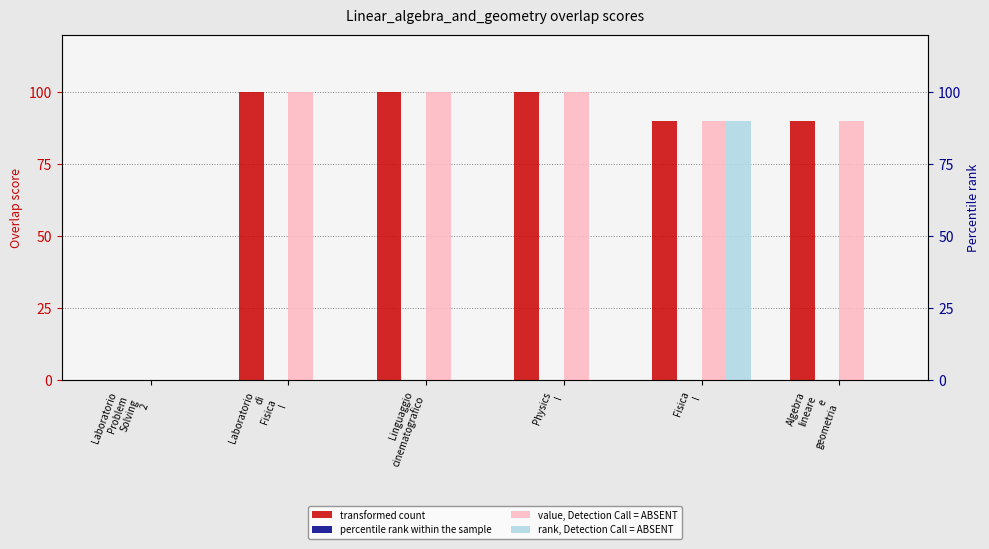

At which label is value, Detection Call = ABSENT closest to 50?

Fisica
I